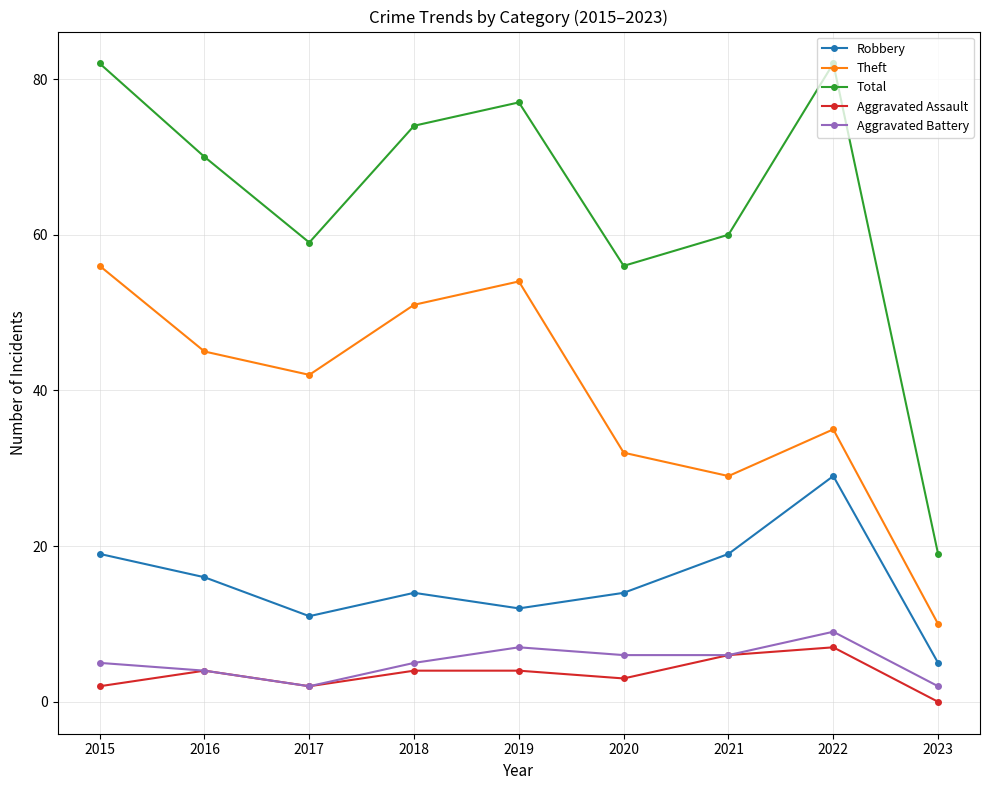

Does the chart display data point markers on the line(s)?

Yes